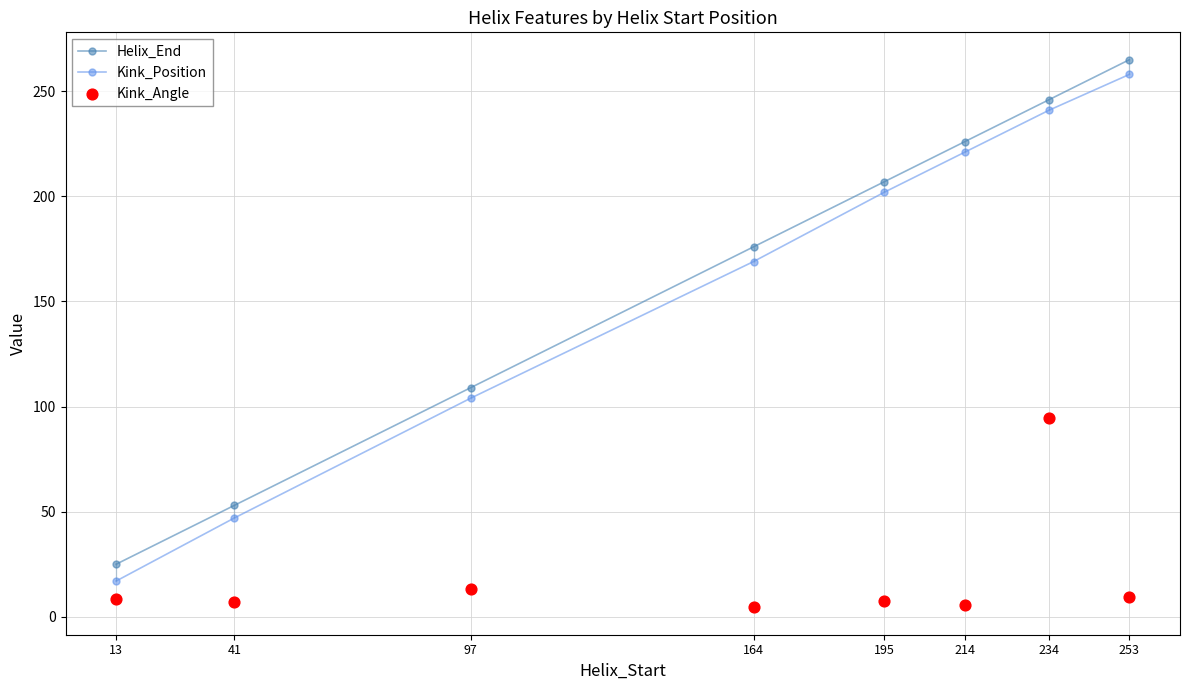

Is the value of Helix_End at 41 greater than the value of Kink_Position at 97?

No